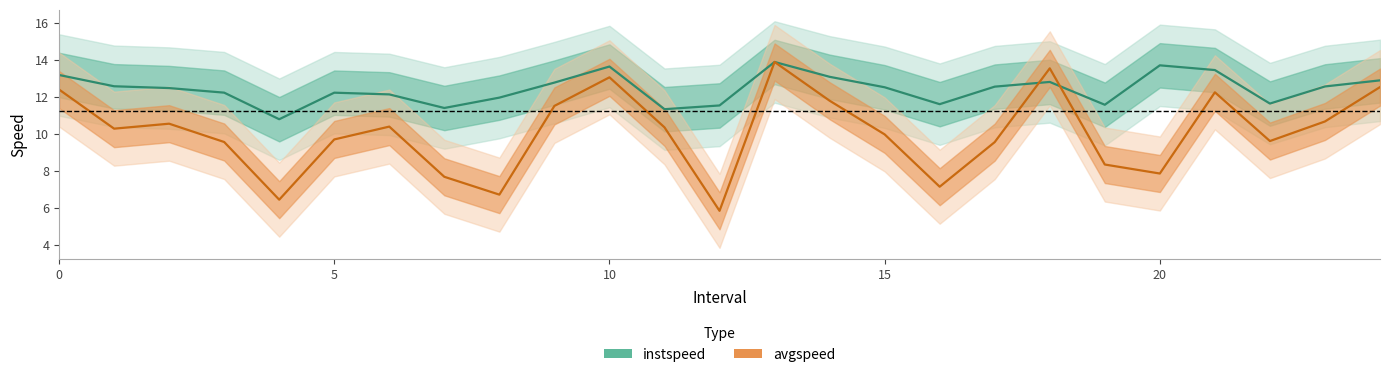

List the series in order of their overall mean, lowest first.

avgspeed, instspeed